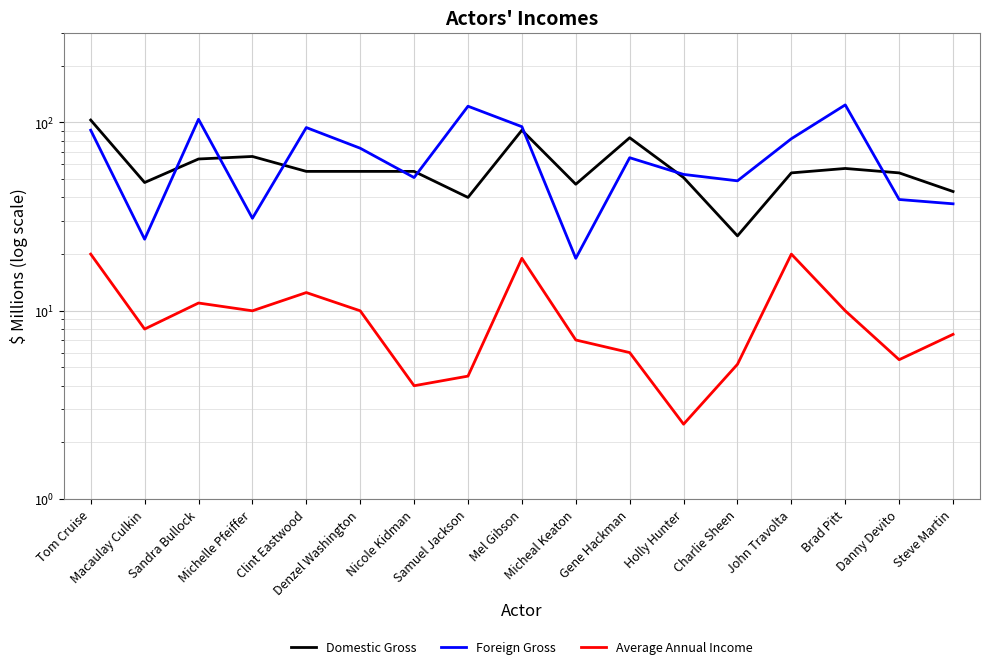

Where is Foreign Gross nearest to the value 71?

Denzel Washington